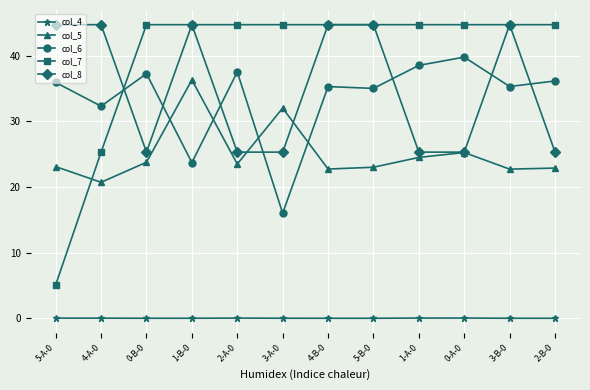

What position from the right is 2-A-0?

8